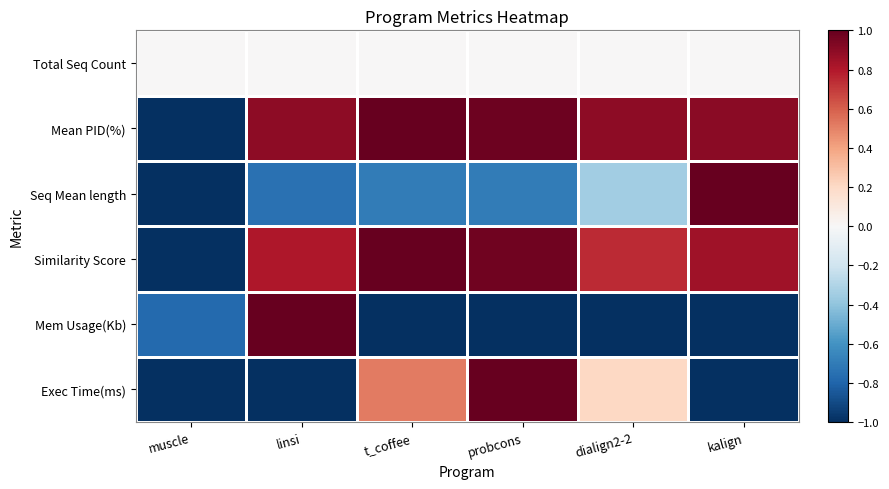

How many data points does each series have?

6